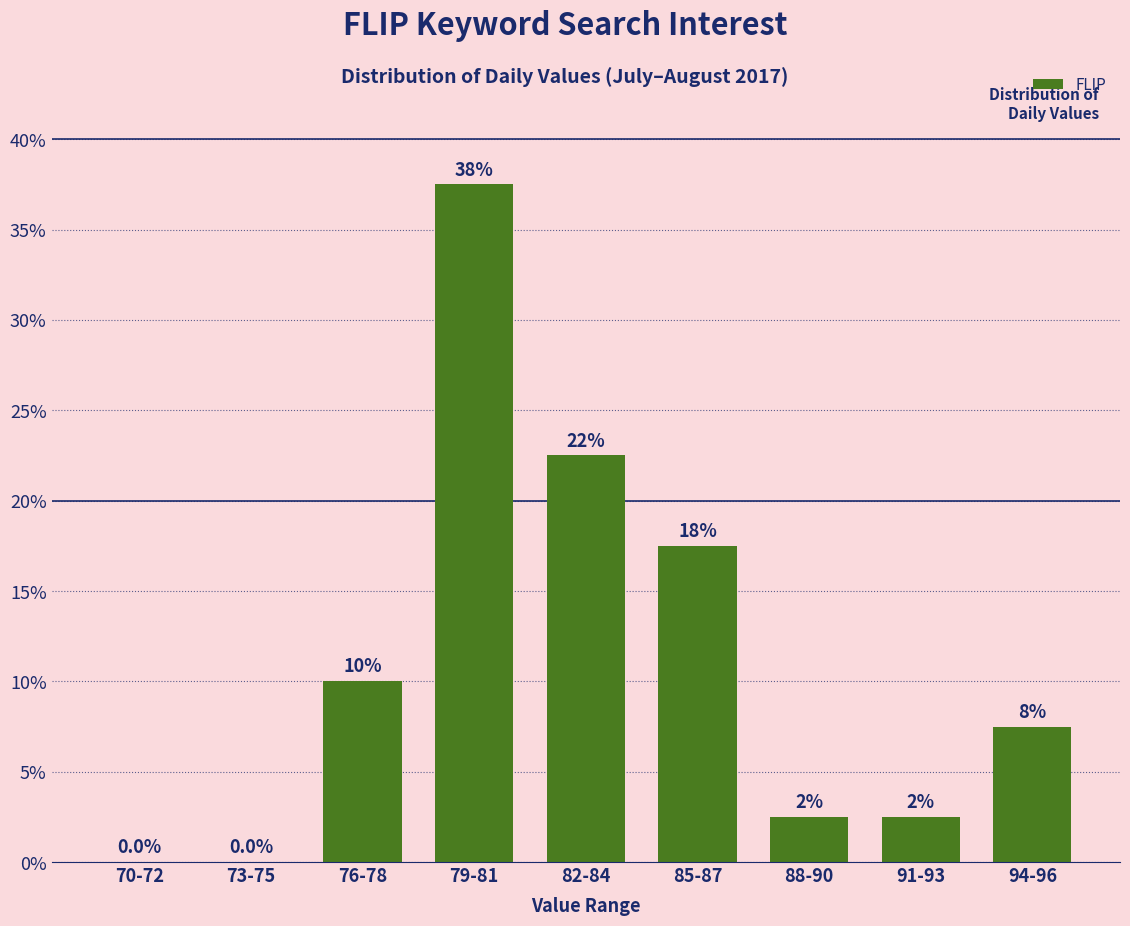

Reading left to right, transcribe all the data shown in this chart.

0.0	0.0	10.0	37.5	22.5	17.5	2.5	2.5	7.5